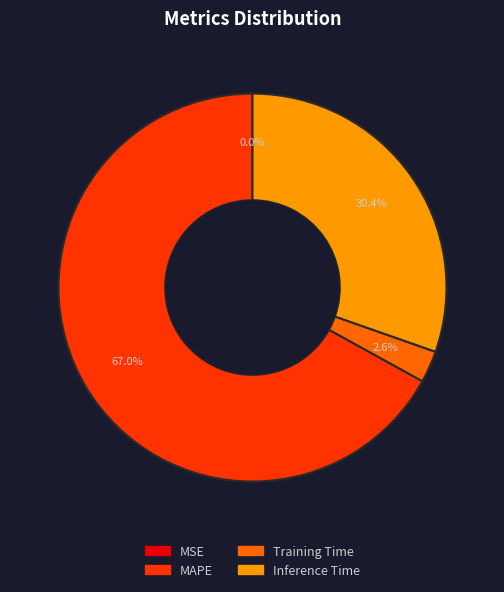

What portion of the pie excludes Inference Time?

69.6%